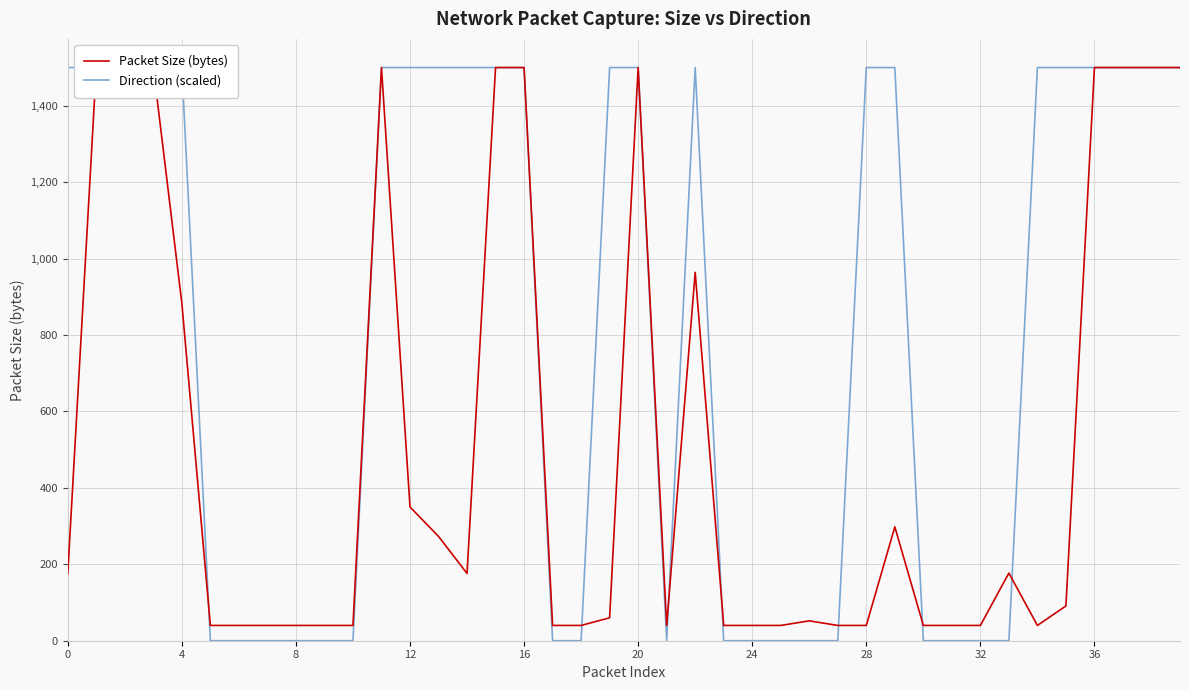

How many series are shown in this chart?

2